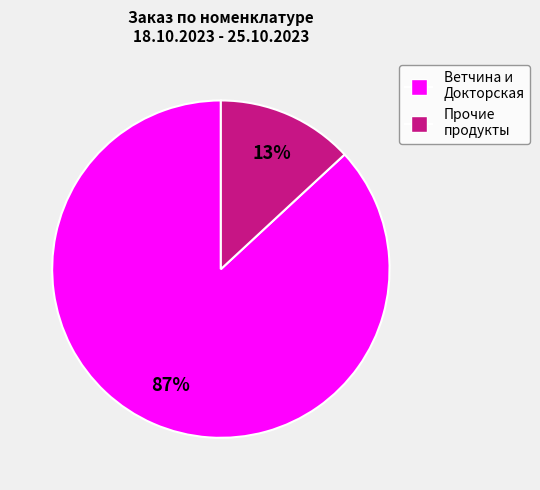

Is there a majority slice in this chart?

Yes